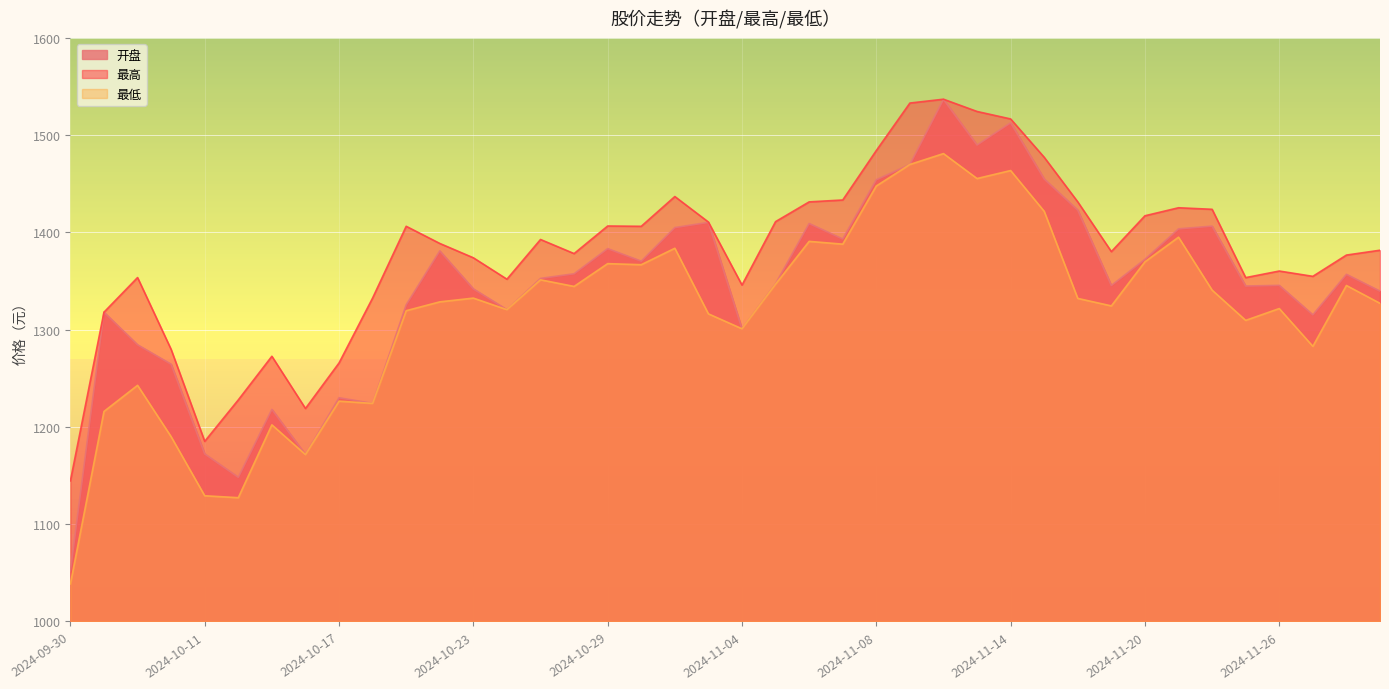

List the labels in order of 最高 value, largest first.

2024-11-12, 2024-11-11, 2024-11-13, 2024-11-14, 2024-11-08, 2024-11-15, 2024-10-31, 2024-11-07, 2024-11-06, 2024-11-18, 2024-11-21, 2024-11-22, 2024-11-20, 2024-11-05, 2024-11-01, 2024-10-29, 2024-10-21, 2024-10-30, 2024-10-25, 2024-10-22, 2024-11-29, 2024-11-19, 2024-10-28, 2024-11-28, 2024-10-23, 2024-11-26, 2024-11-27, 2024-10-09, 2024-11-25, 2024-10-24, 2024-11-04, 2024-10-18, 2024-10-08, 2024-10-10, 2024-10-15, 2024-10-17, 2024-10-14, 2024-10-16, 2024-10-11, 2024-09-30